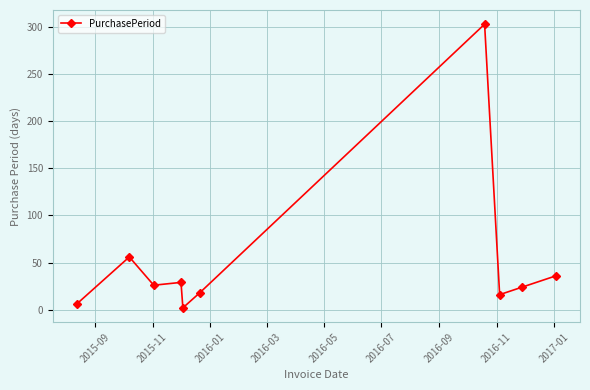

What is the difference between the maximum and second lowest values?

297